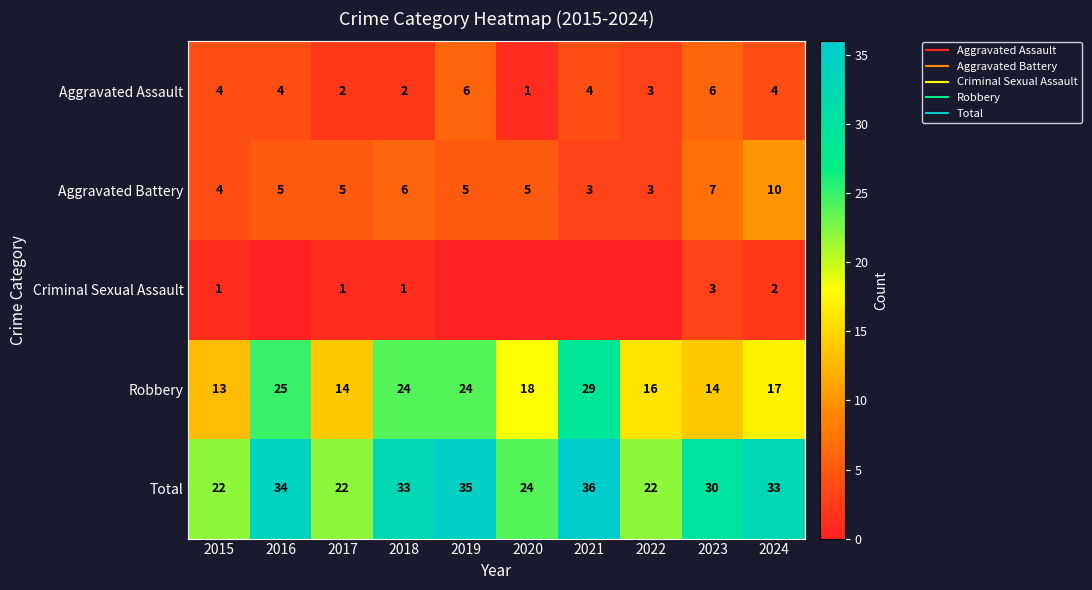

What is the difference between the highest and lowest values at 2018?

32